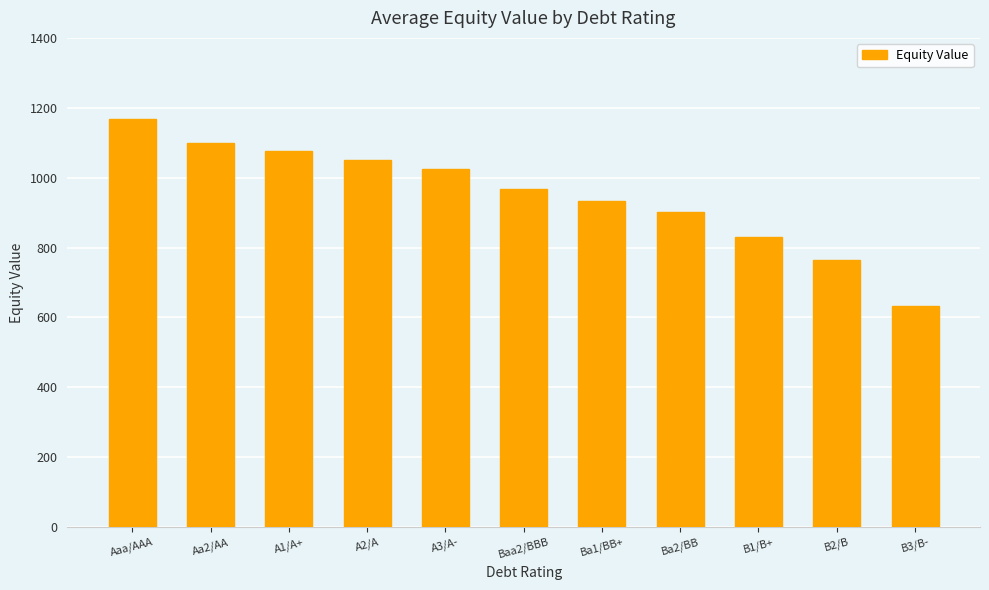

Where does the data first go above 968?

Aaa/AAA